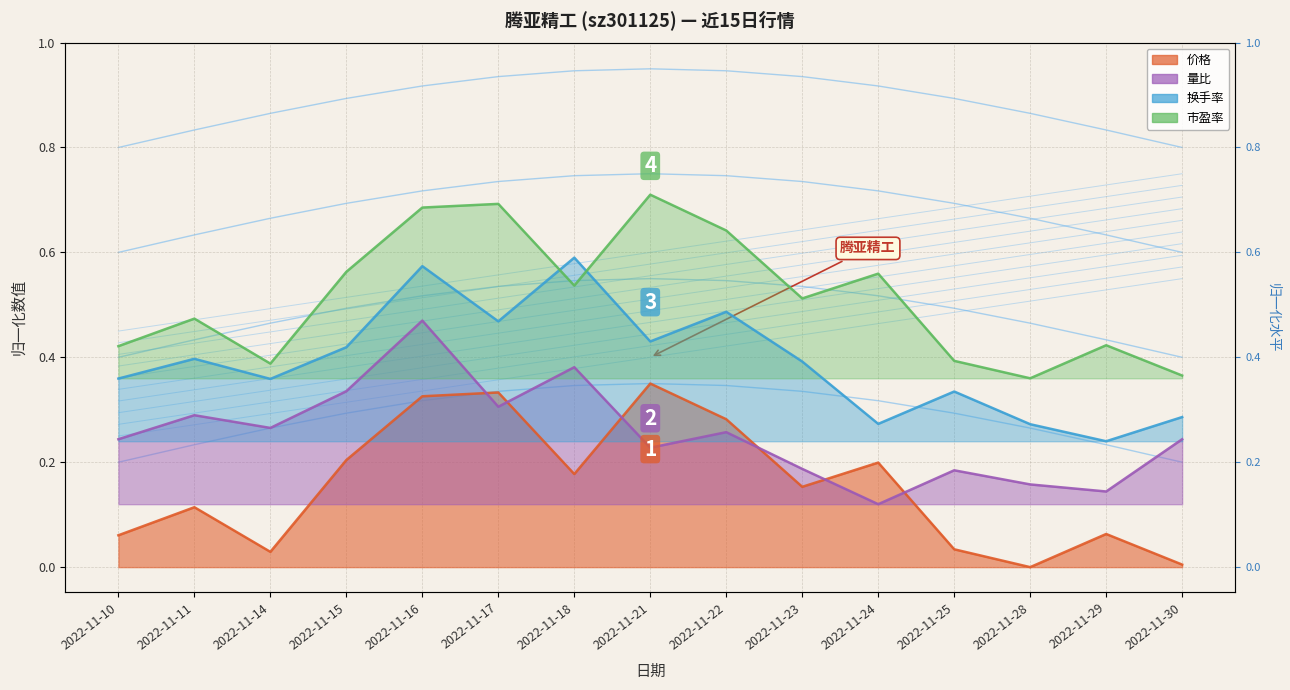

Reading left to right, transcribe all the data shown in this chart.

价格: 0.1	0.1	0.0	0.2	0.3	0.3	0.2	0.3	0.3	0.2	0.2	0.0	0.0	0.1	0.0
量比: 0.2	0.3	0.3	0.3	0.5	0.3	0.4	0.2	0.3	0.2	0.1	0.2	0.2	0.1	0.2
换手率: 0.4	0.4	0.4	0.4	0.6	0.5	0.6	0.4	0.5	0.4	0.3	0.3	0.3	0.2	0.3
市盈率: 0.4	0.5	0.4	0.6	0.7	0.7	0.5	0.7	0.6	0.5	0.6	0.4	0.4	0.4	0.4